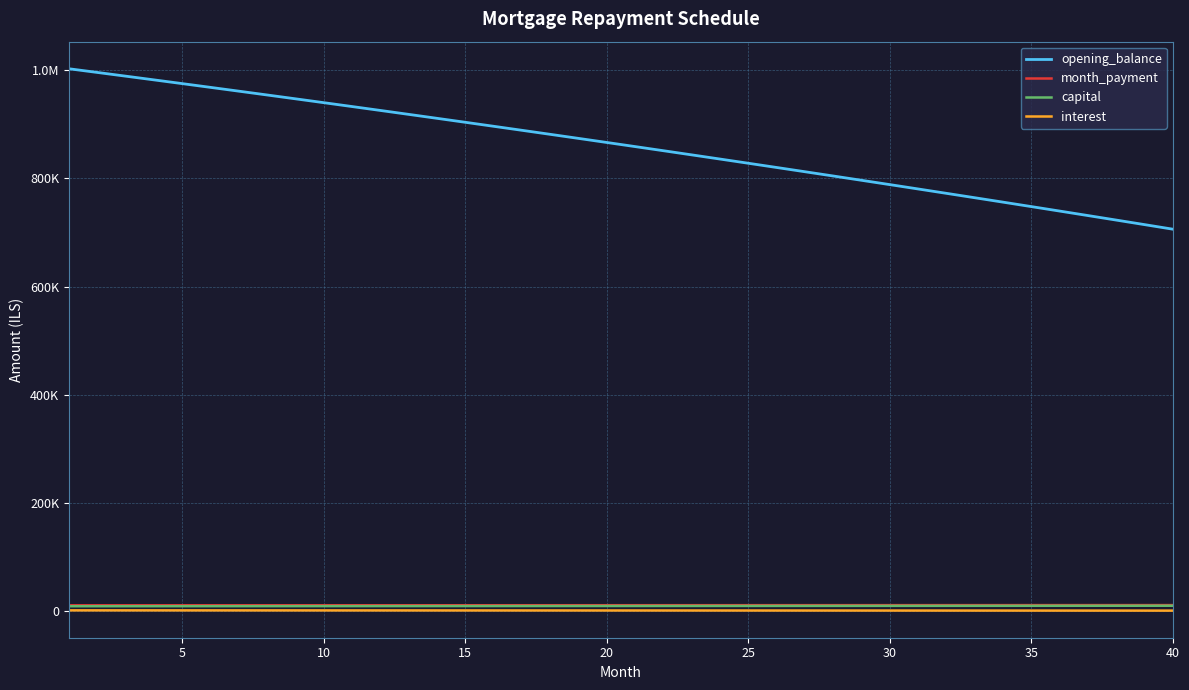

What are all the series names shown in the legend?

opening_balance, month_payment, capital, interest